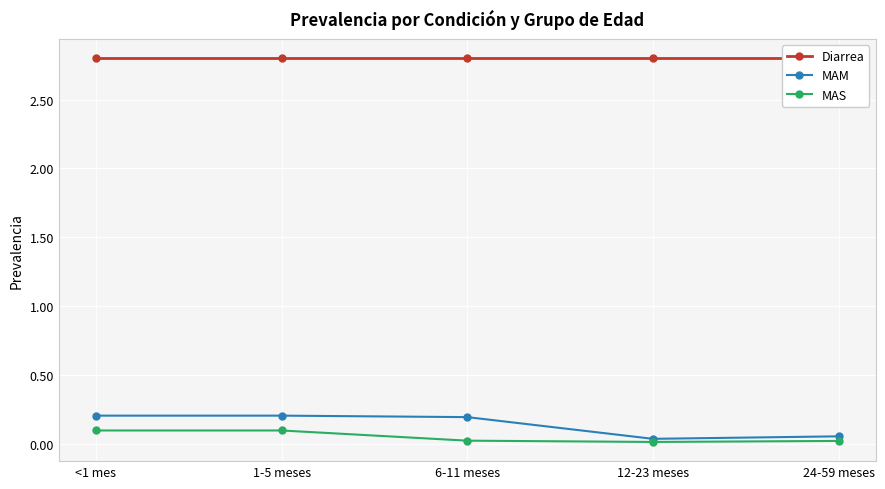

Is the value of MAM at 1-5 meses greater than the value of Diarrea at 6-11 meses?

No